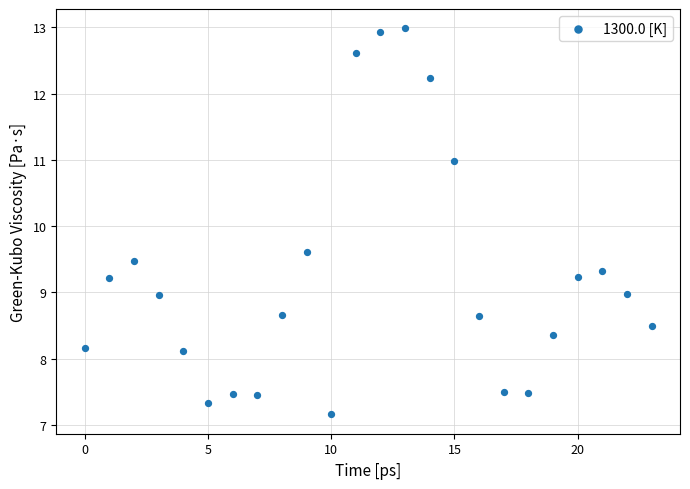

What is the range of Y values (max minus min)?

5.8